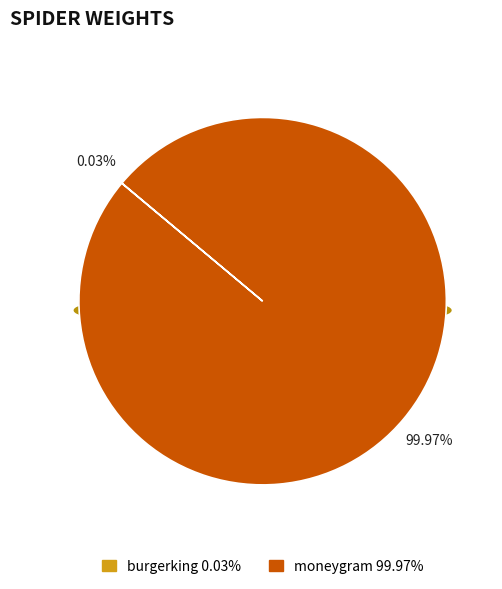

Between burgerking and moneygram, which is larger?

moneygram